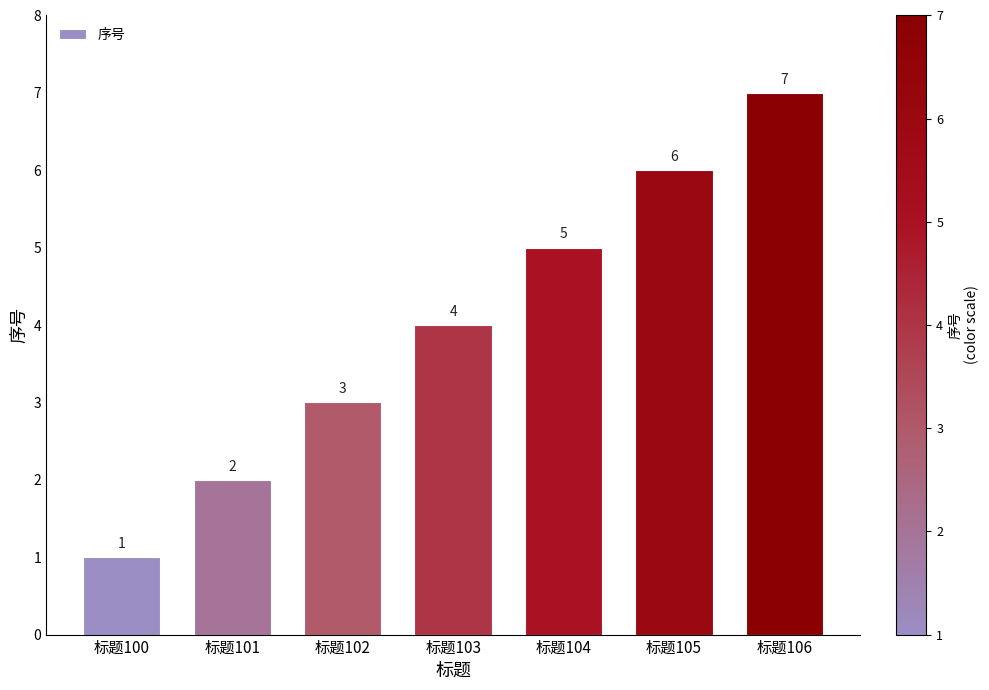

Reading right to left, transcribe all the data shown in this chart.

标题106=7	标题105=6	标题104=5	标题103=4	标题102=3	标题101=2	标题100=1